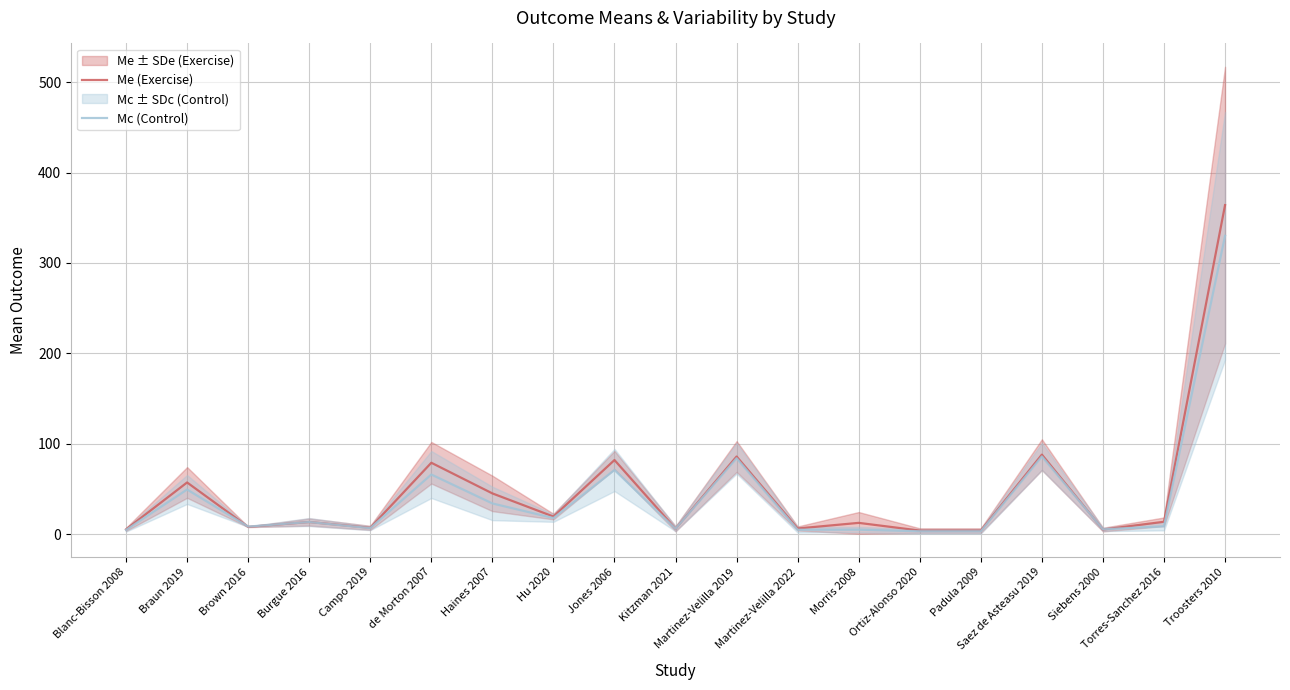

Which series has the largest range (max minus min)?

Me (Exercise)